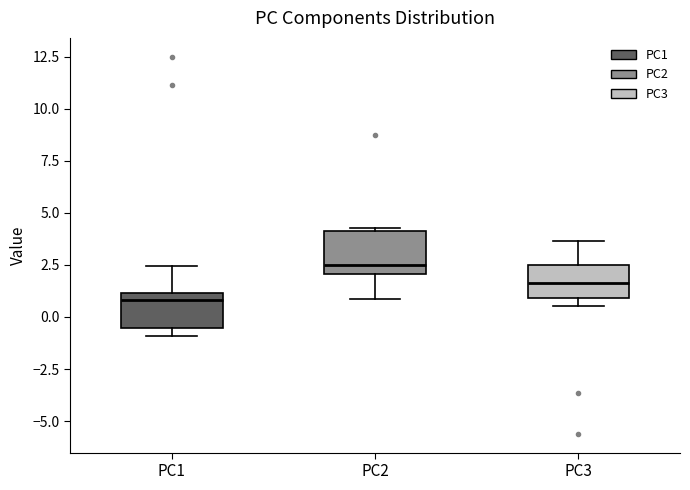

Where is the lower edge of the box for PC2 on the y-axis? The values are not printed on the chart, so give them approximately, as read against the axis.

2.0